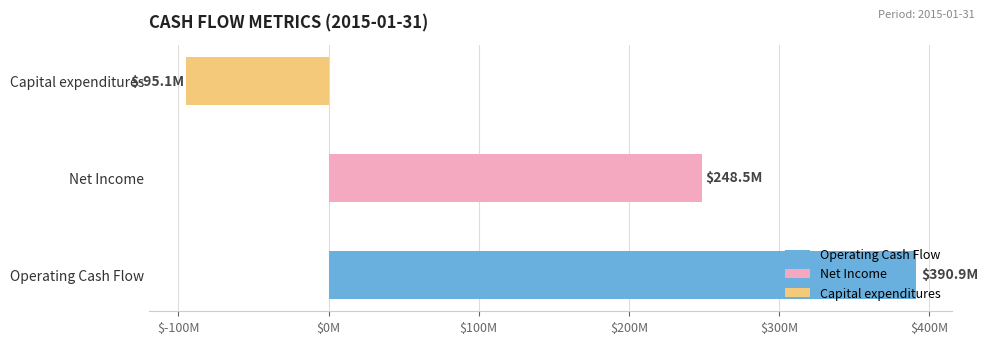

What is the value of the Operating Cash Flow bar at the 1st from the left?

390883000